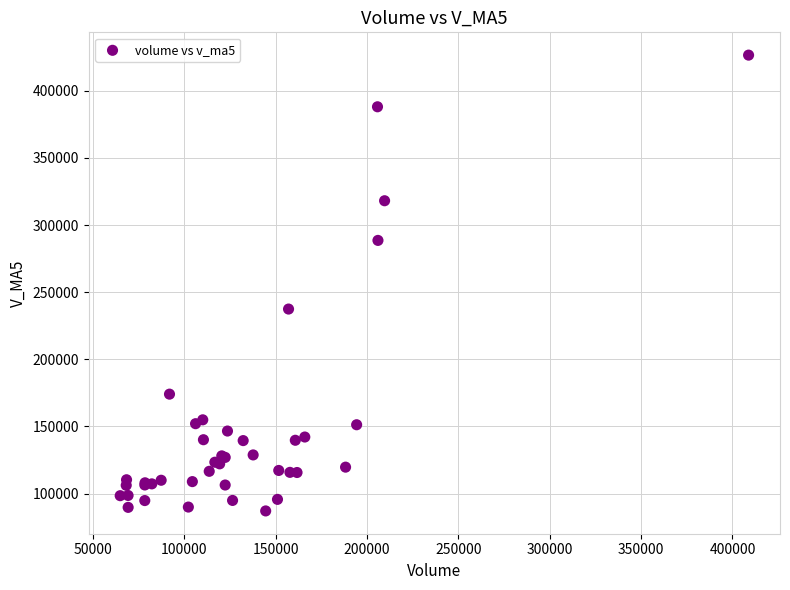

What Y value in the scatter plot is closest to 256810?

237422.3